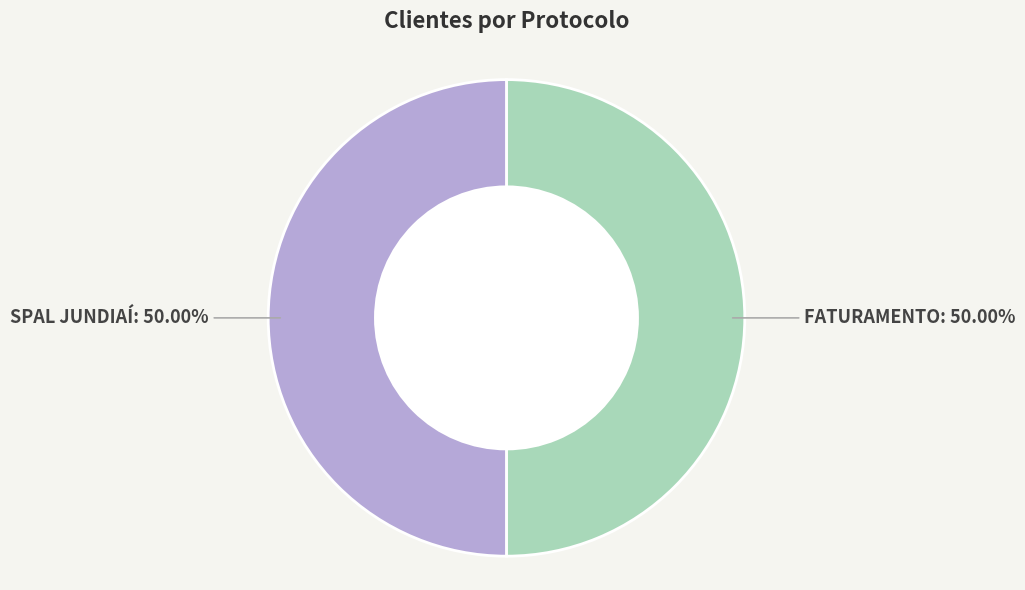

Approximately how many times larger is the value at SPAL JUNDIAÍ compared to FATURAMENTO?

1.0